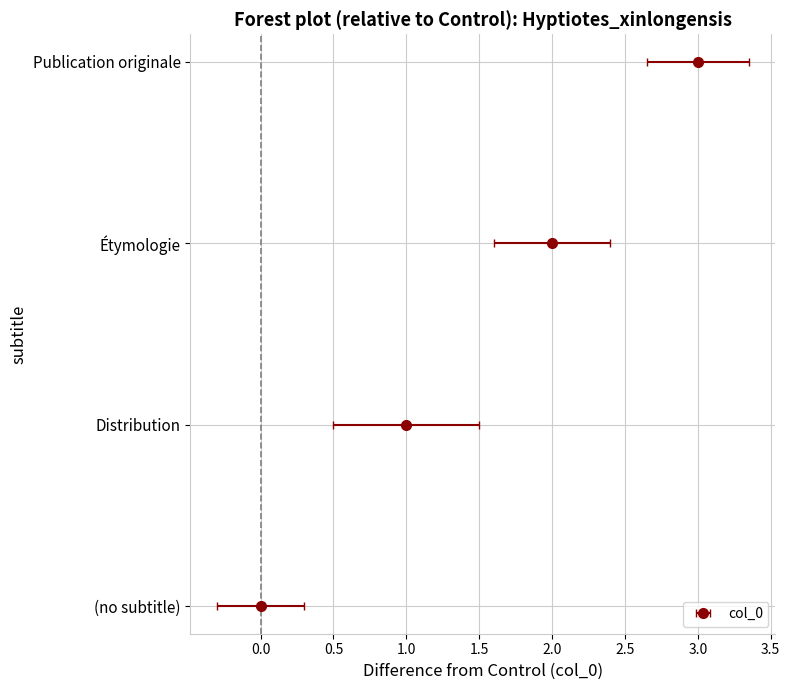

What is the label of the 4th bar from the right?

(no subtitle)